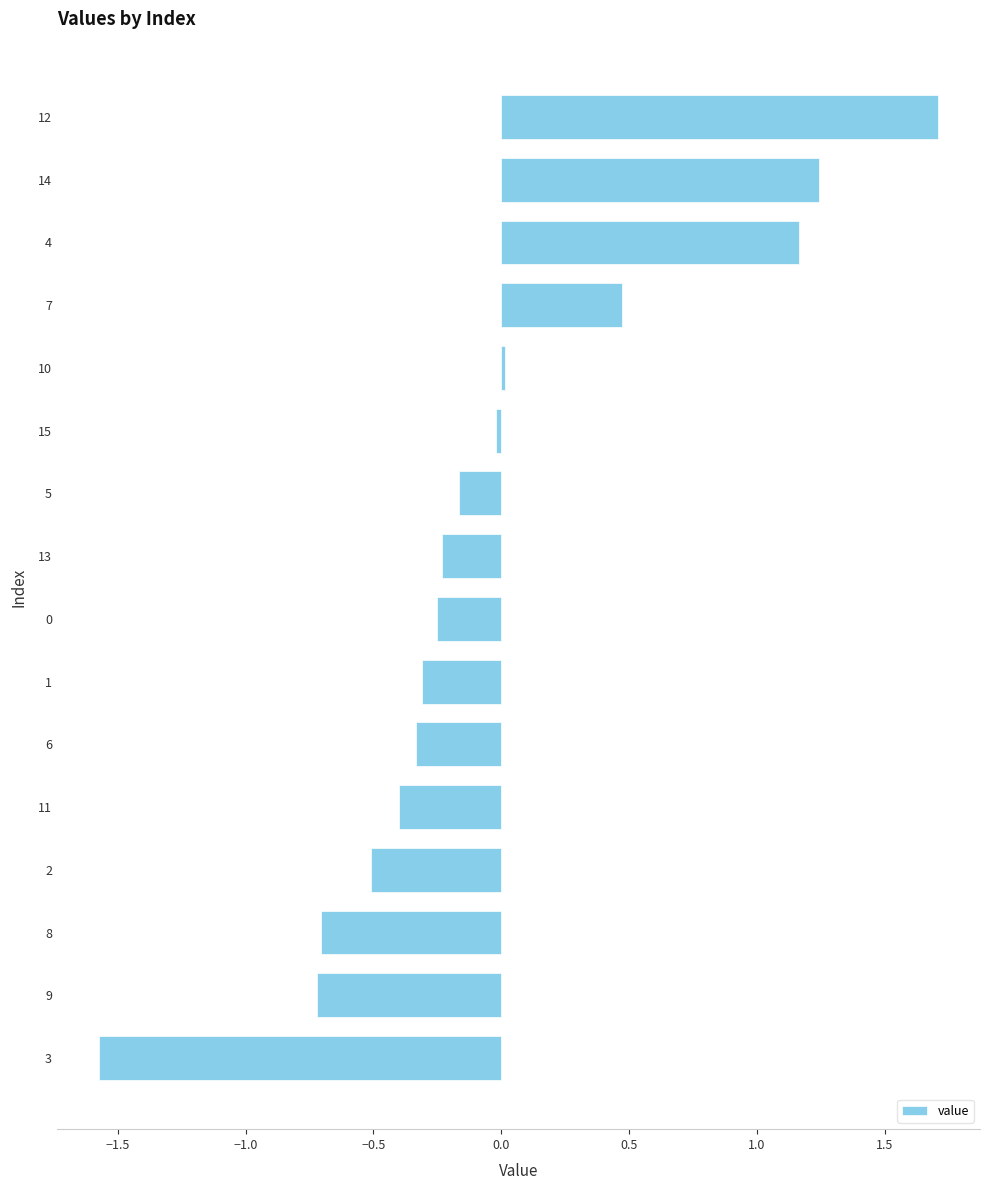

Is it true that the value at 2 is -0.5?

True